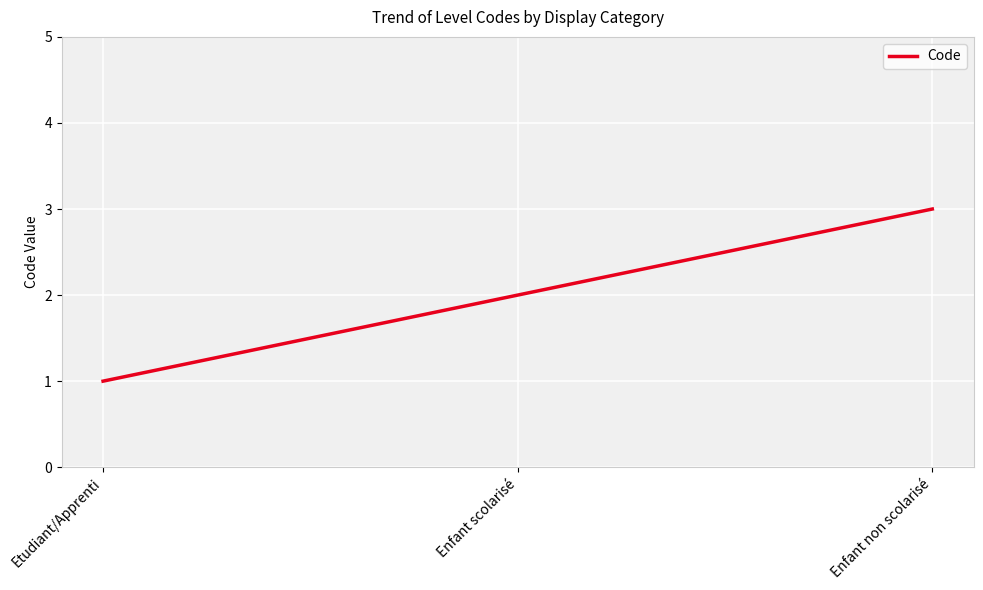

Read the value at Etudiant/Apprenti.

1